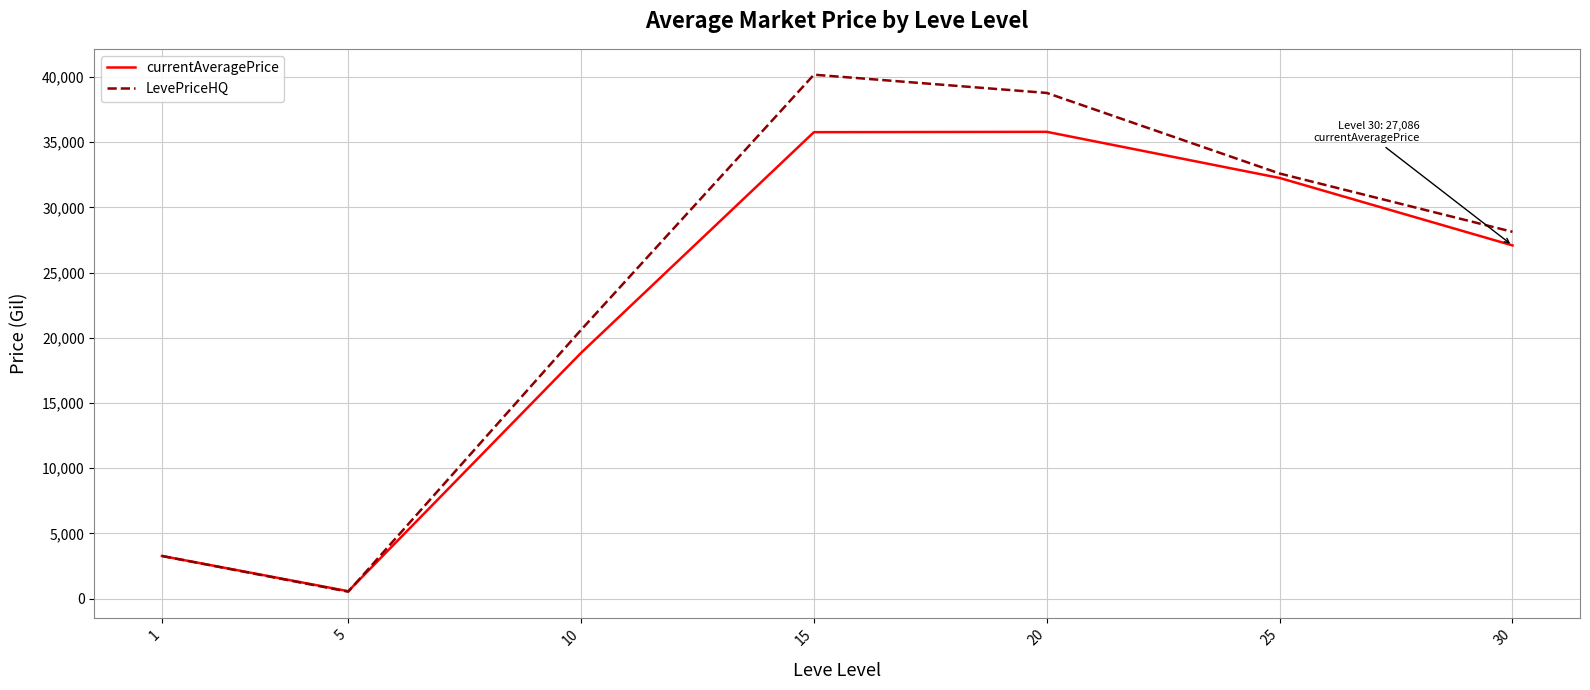

List the series in order of their peak value, highest first.

LevePriceHQ, currentAveragePrice